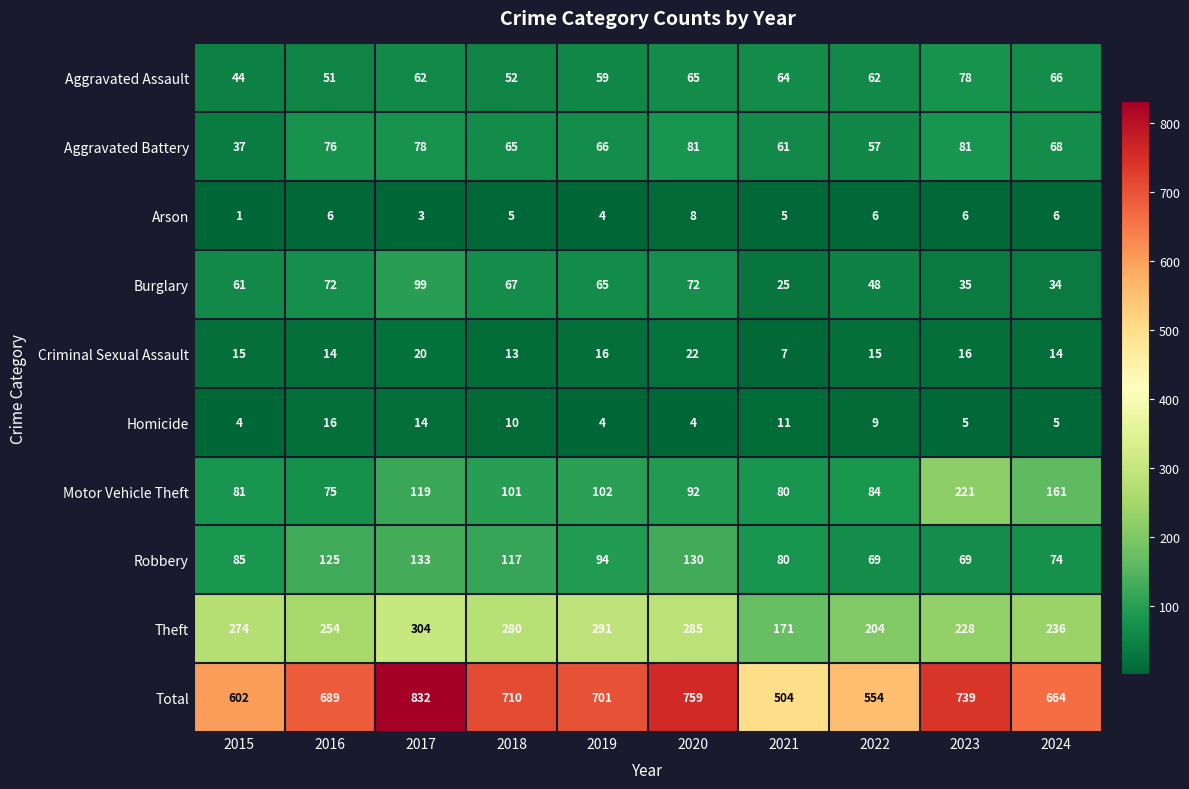

How many values in the Motor Vehicle Theft series are below 101?

5